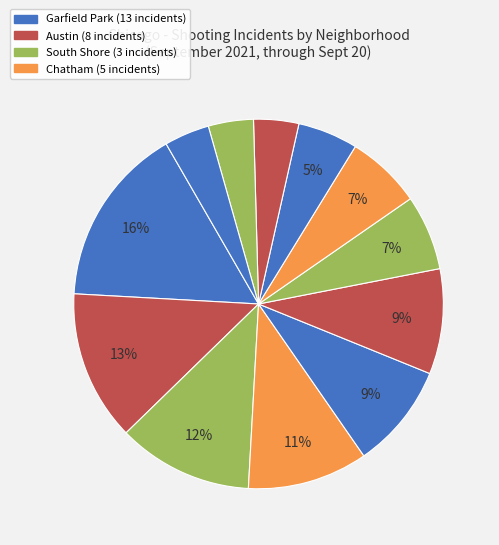

To the nearest percent, what is the difference between the largest and smallest slice percentages?

12%